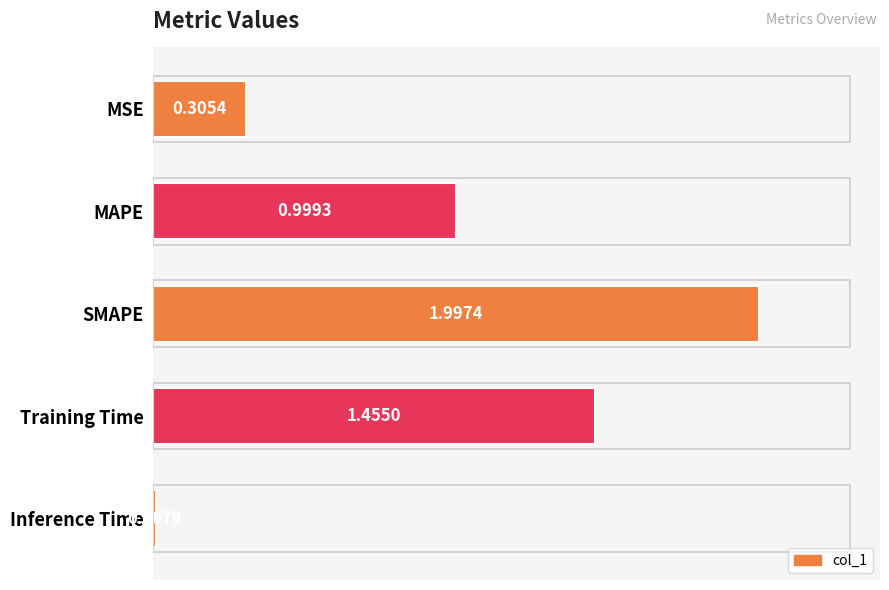

What is the change in value from MSE to Inference Time?

-0.3